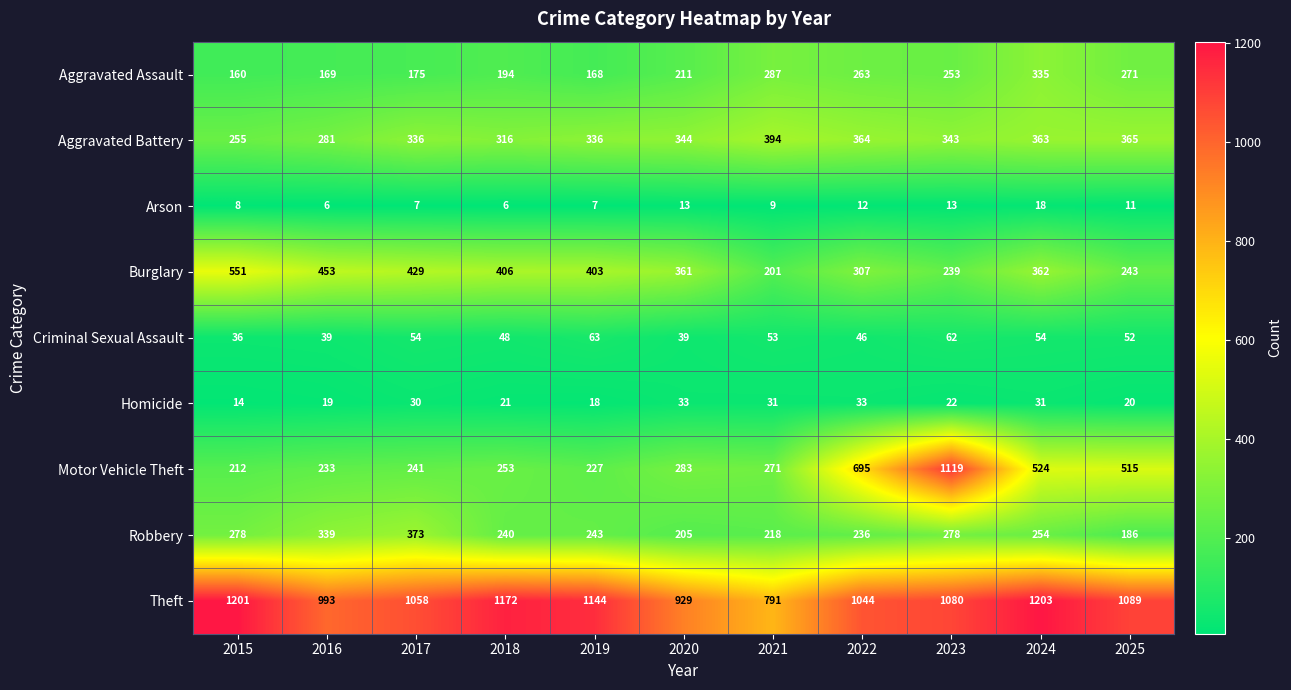

Which category has the highest value across all series?

2024